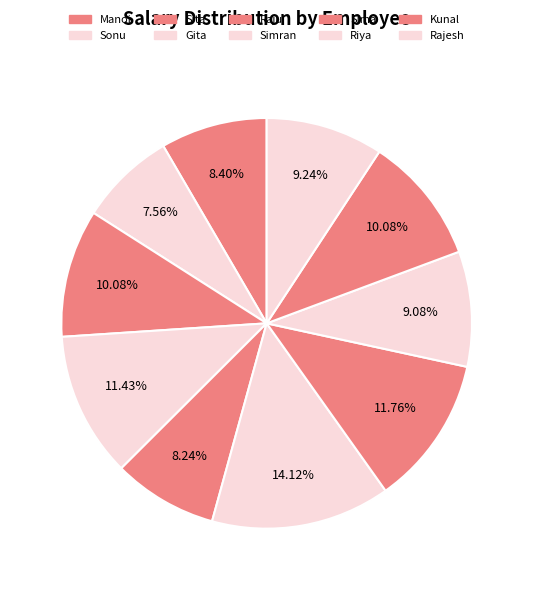

Count the number of slices in the pie.

10